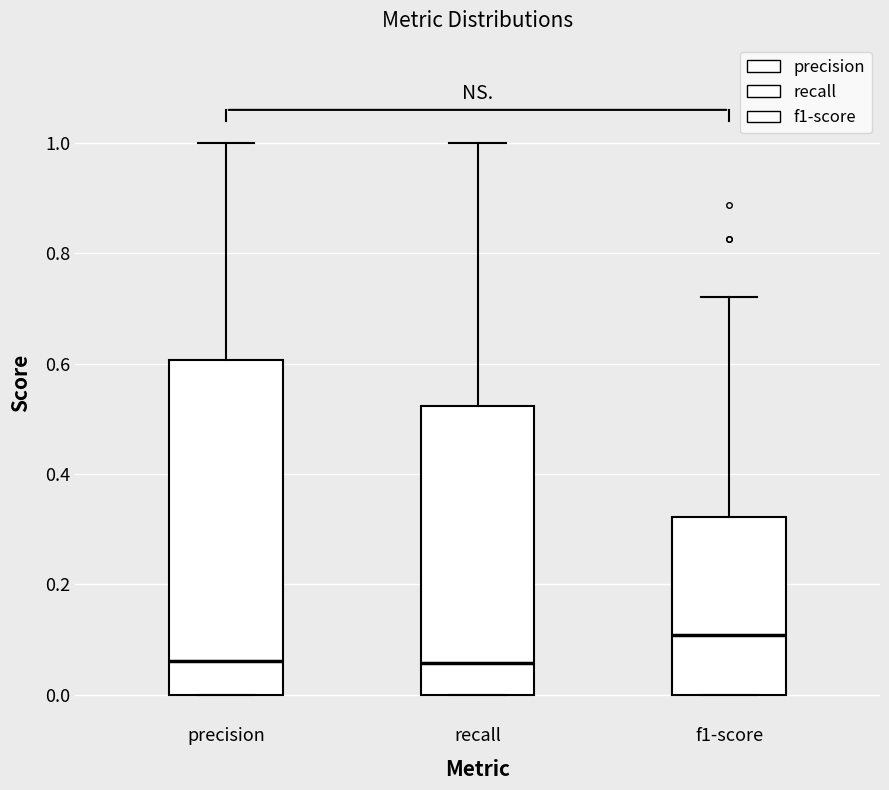

Which box is the tallest, from its lower edge to its upper edge?

precision